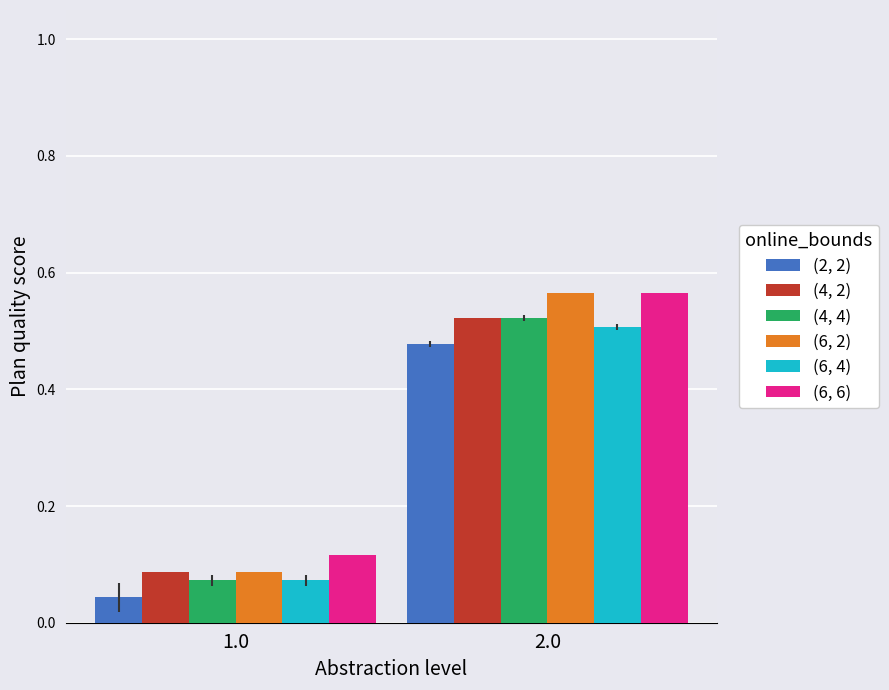

Which label corresponds to the largest value in the chart?

2.0